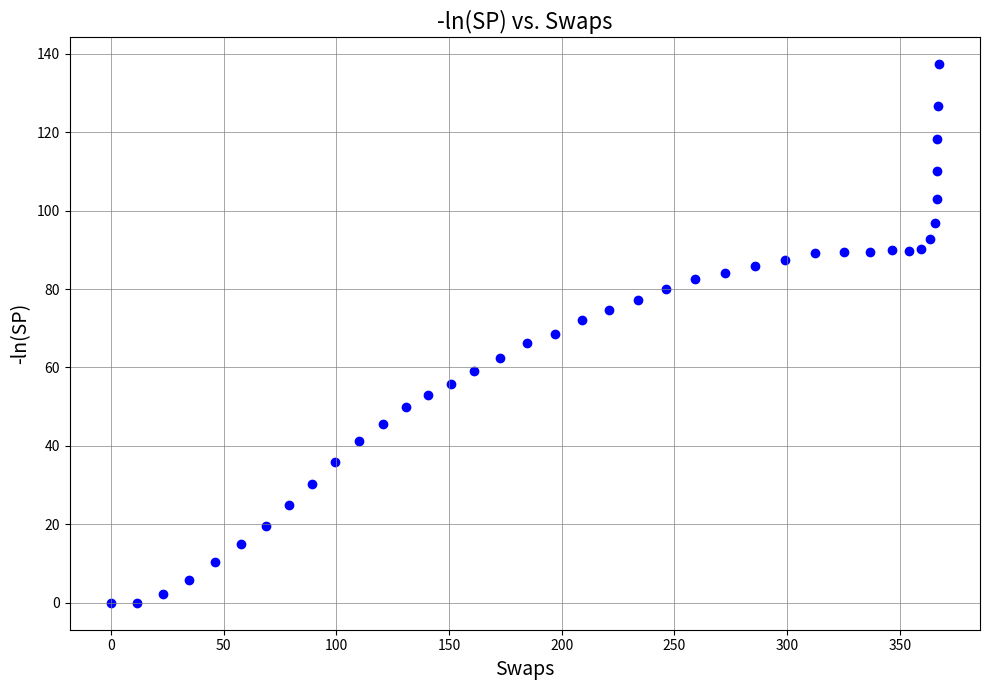

What is the range of Y values (max minus min)?

137.3